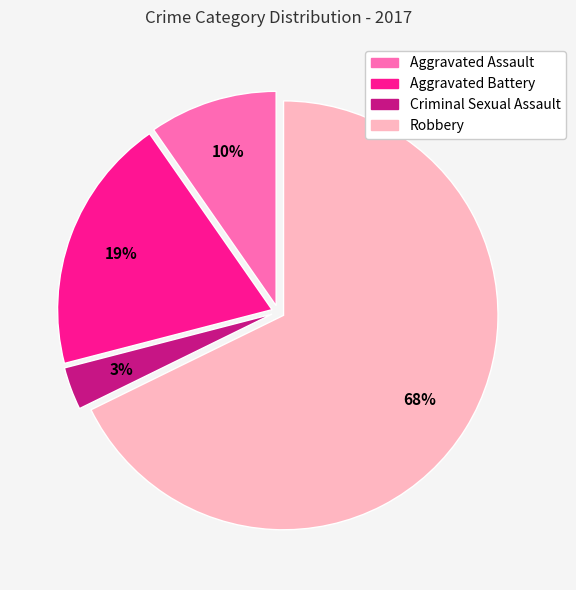

What percentage is the Robbery slice, to the nearest percent?

68%